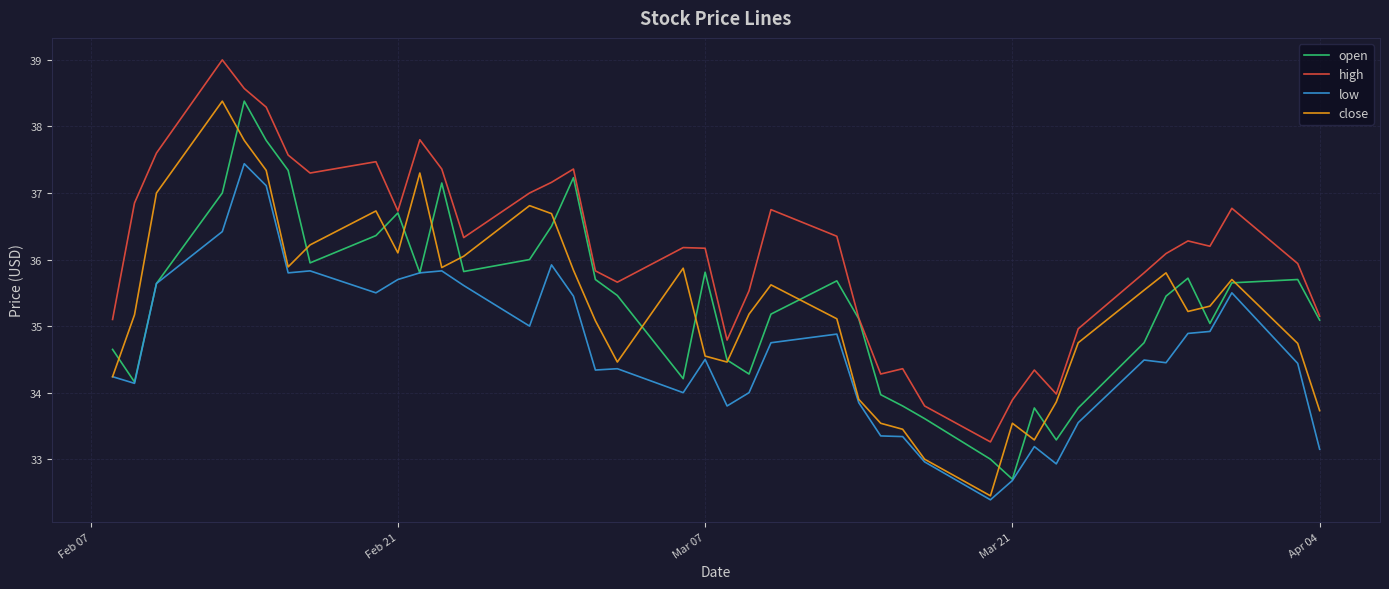

In close, how many points are higher than both neighbors (excluding endpoints)?

9